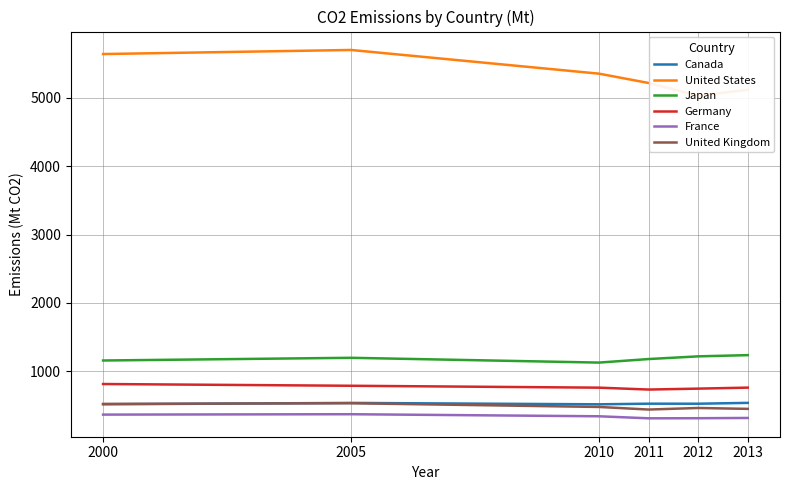

What is the difference between the Canada values at 2013 and 2010?

21.1